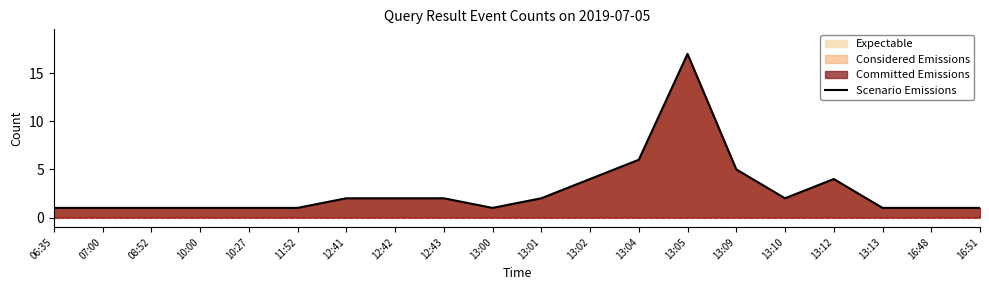

Rank the categories by value from highest to lowest.

13:05, 13:04, 13:09, 13:02, 13:12, 12:41, 12:42, 12:43, 13:01, 13:10, 06:35, 07:00, 08:52, 10:00, 10:27, 11:52, 13:00, 13:13, 16:48, 16:51